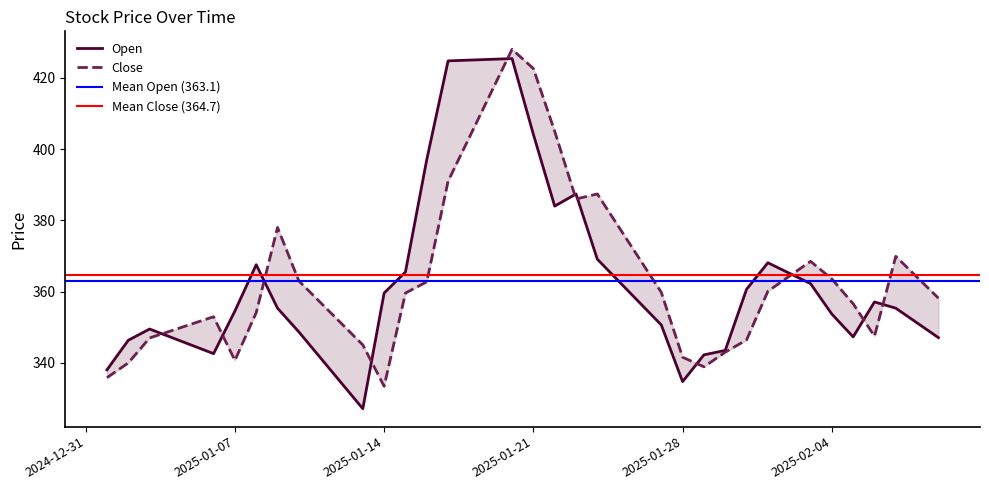

What is the difference between the highest and lowest values at 2025-01-21?

18.5